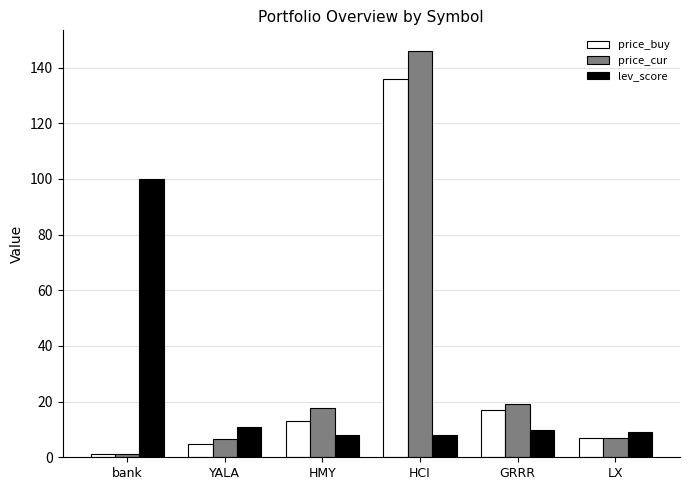

What is the label of the 3rd bar from the right?

HCI